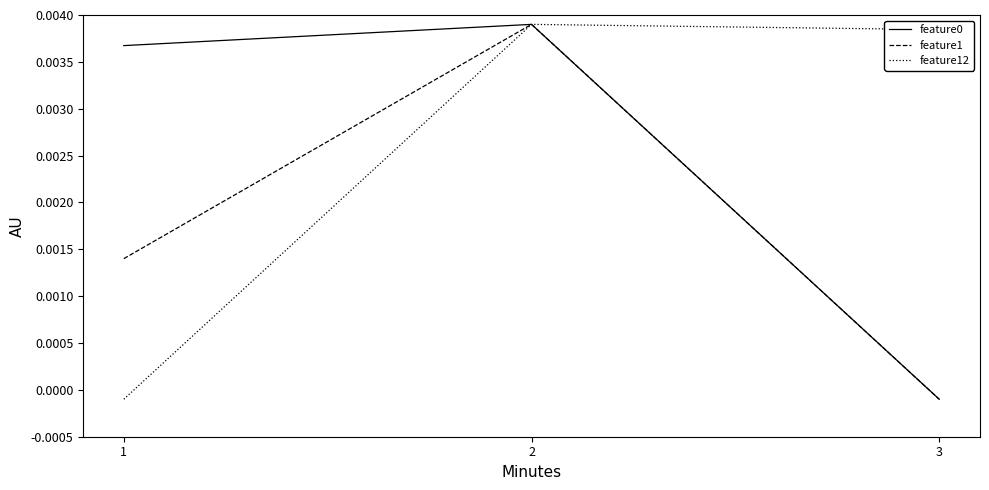

Which series has the largest total across all categories?

feature12